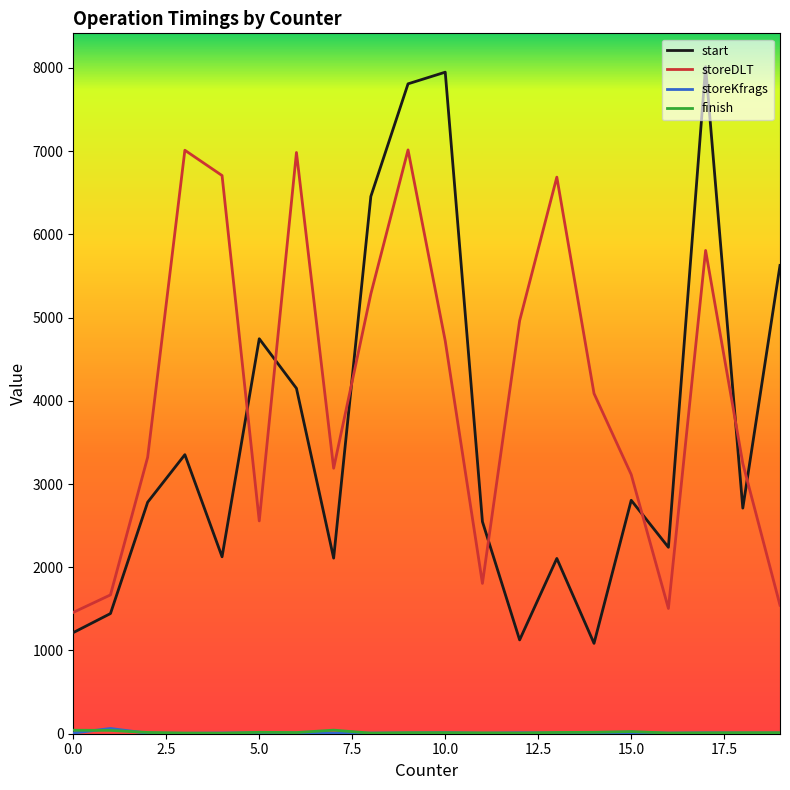

Which series has the largest total across all categories?

storeDLT